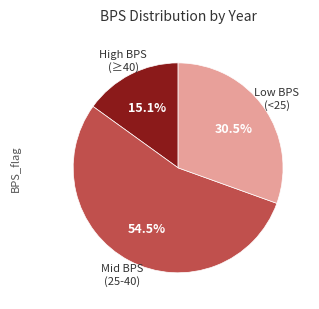

Is there any slice that represents more than half of the pie?

Yes